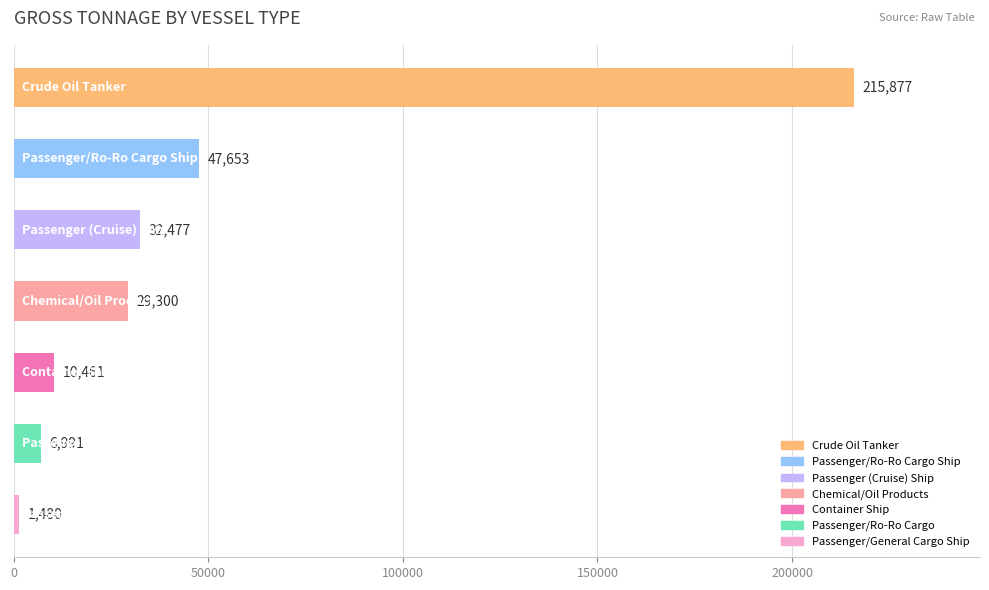

What is the value of the 4th bar from the top?

29300